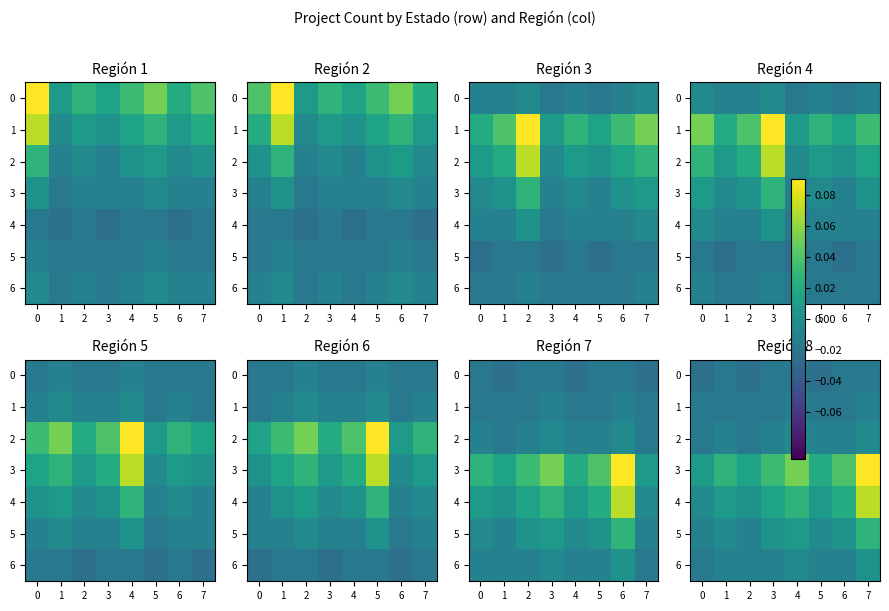

Which series has the widest spread of values?

3